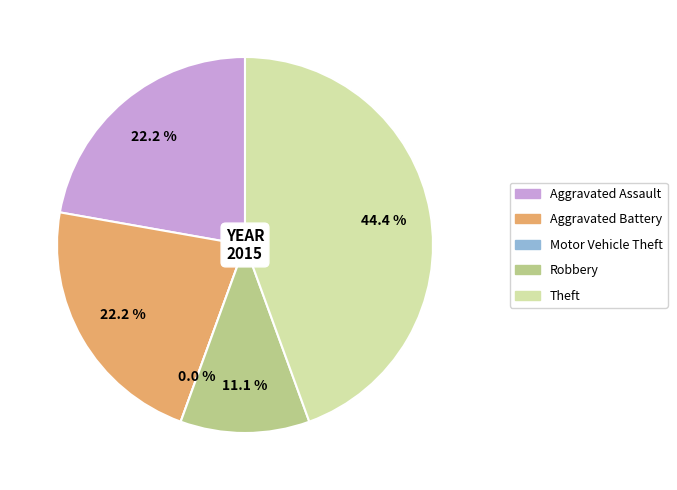

Combined, what portion of the pie is Robbery and Aggravated Battery?

33.3%